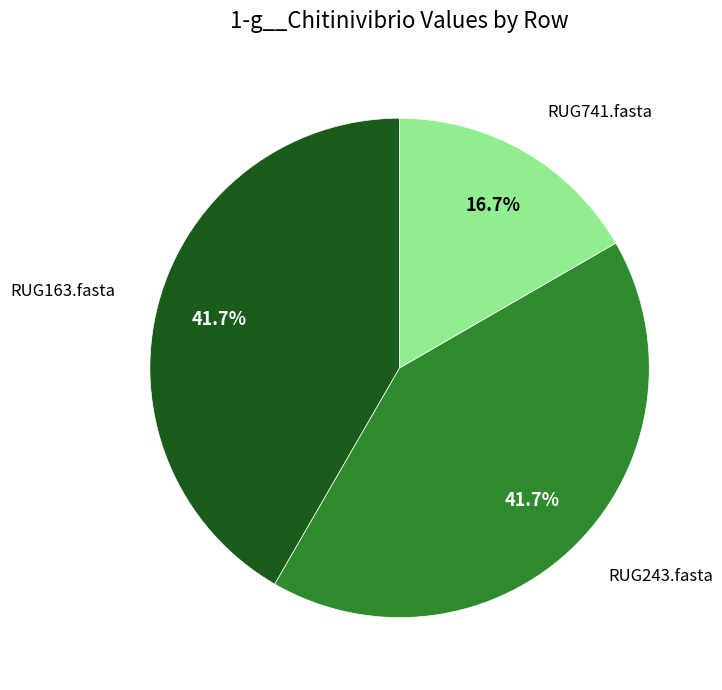

Is there any slice that represents more than half of the pie?

No